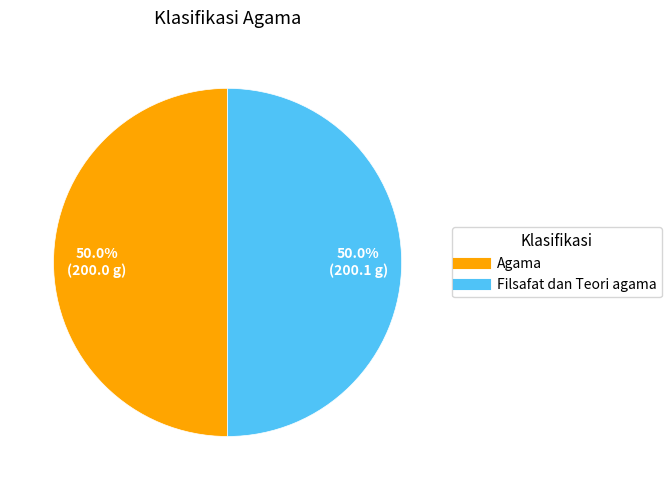

What is the total percentage of Filsafat dan Teori agama and Agama?

100.0%